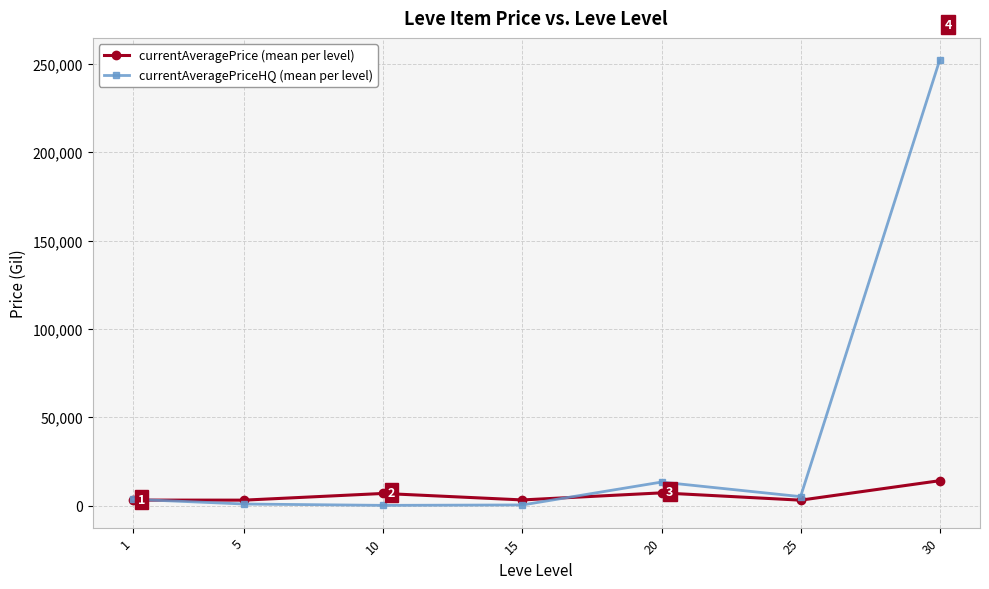

What is the value of the currentAveragePrice (mean per level) point at the 3rd from the left?

6896.7